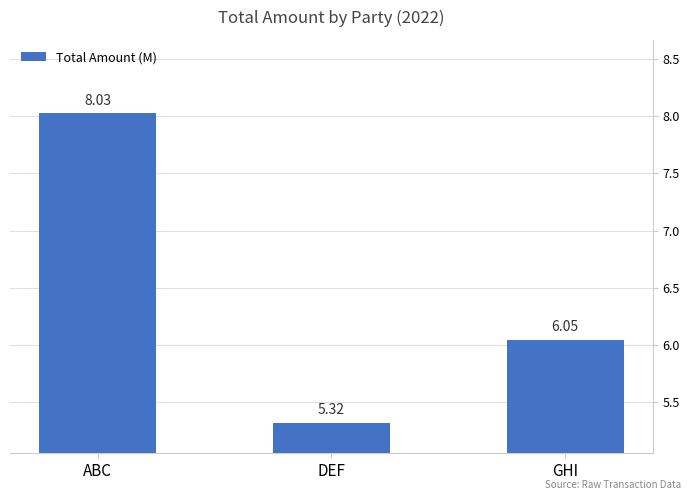

At which label is the value closest to 6?

GHI